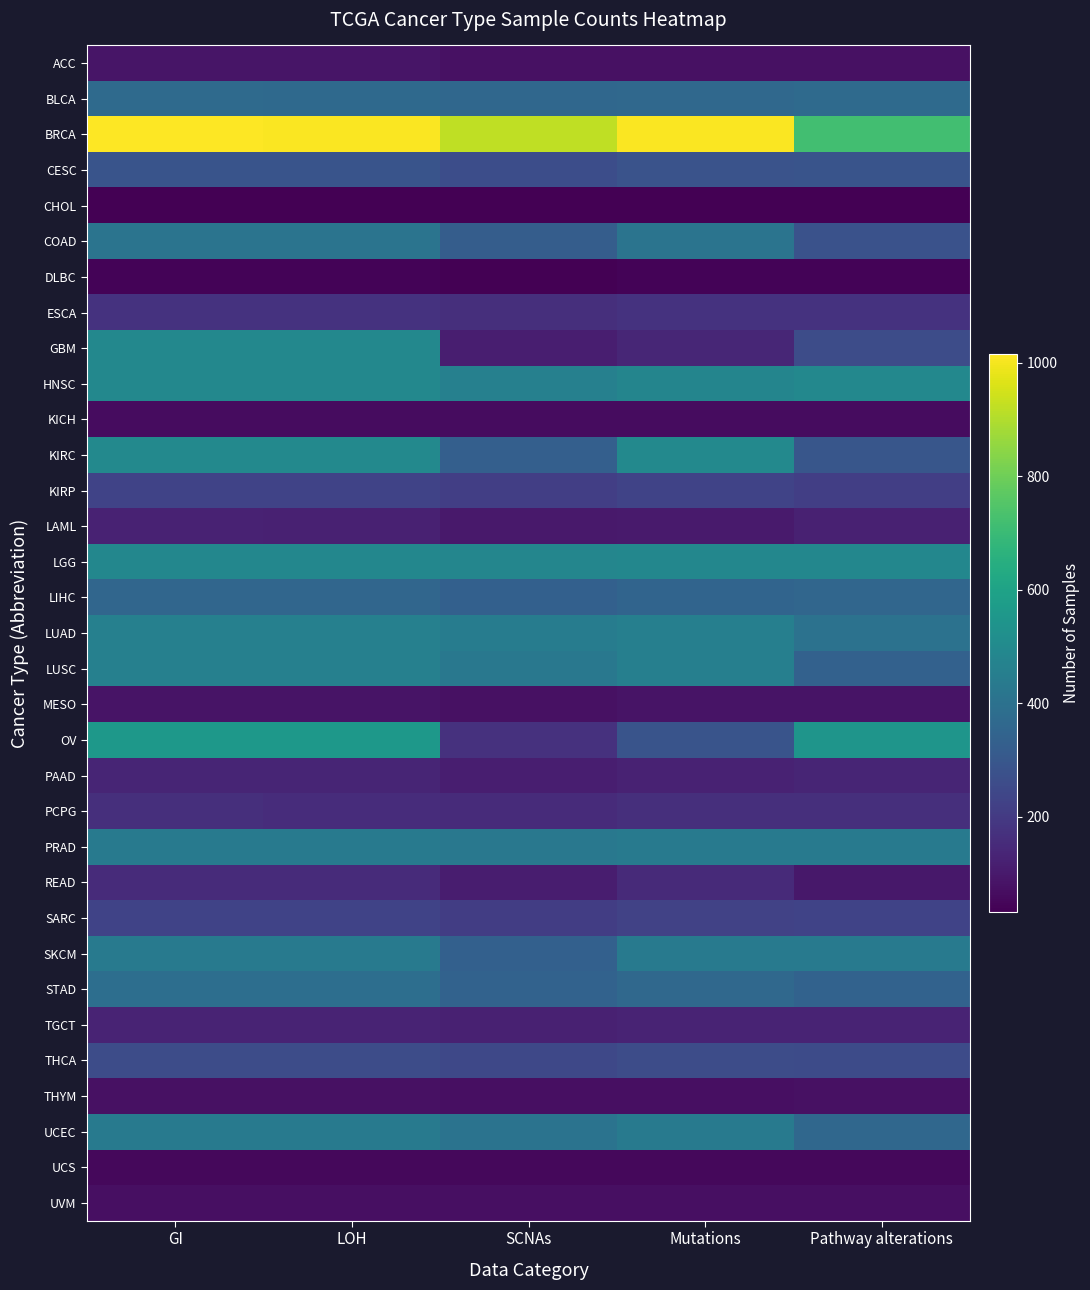

Reading left to right, what are all the values shown in this chart?

ACC: GI=89	LOH=89	SCNAs=76	Mutations=77	Pathway alterations=78
BLCA: GI=370	LOH=369	SCNAs=361	Mutations=366	Pathway alterations=370
BRCA: GI=1015	LOH=1011	SCNAs=922	Mutations=1011	Pathway alterations=719
CESC: GI=287	LOH=287	SCNAs=264	Mutations=284	Pathway alterations=287
CHOL: GI=35	LOH=35	SCNAs=35	Mutations=35	Pathway alterations=35
COAD: GI=411	LOH=411	SCNAs=323	Mutations=410	Pathway alterations=278
DLBC: GI=42	LOH=42	SCNAs=32	Mutations=42	Pathway alterations=42
ESCA: GI=176	LOH=176	SCNAs=165	Mutations=175	Pathway alterations=176
GBM: GI=489	LOH=489	SCNAs=116	Mutations=137	Pathway alterations=259
HNSC: GI=489	LOH=489	SCNAs=459	Mutations=481	Pathway alterations=489
KICH: GI=66	LOH=66	SCNAs=65	Mutations=66	Pathway alterations=66
KIRC: GI=496	LOH=496	SCNAs=331	Mutations=493	Pathway alterations=296
KIRP: GI=228	LOH=228	SCNAs=215	Mutations=228	Pathway alterations=213
LAML: GI=126	LOH=121	SCNAs=101	Mutations=102	Pathway alterations=121
LGG: GI=488	LOH=488	SCNAs=482	Mutations=488	Pathway alterations=488
LIHC: GI=355	LOH=355	SCNAs=334	Mutations=349	Pathway alterations=355
LUAD: GI=460	LOH=460	SCNAs=446	Mutations=456	Pathway alterations=402
LUSC: GI=460	LOH=460	SCNAs=426	Mutations=457	Pathway alterations=336
MESO: GI=82	LOH=82	SCNAs=77	Mutations=82	Pathway alterations=82
OV: GI=556	LOH=556	SCNAs=173	Mutations=288	Pathway alterations=545
PAAD: GI=133	LOH=133	SCNAs=113	Mutations=127	Pathway alterations=132
PCPG: GI=165	LOH=157	SCNAs=154	Mutations=165	Pathway alterations=165
PRAD: GI=434	LOH=434	SCNAs=425	Mutations=434	Pathway alterations=434
READ: GI=152	LOH=152	SCNAs=109	Mutations=151	Pathway alterations=95
SARC: GI=229	LOH=229	SCNAs=209	Mutations=227	Pathway alterations=229
SKCM: GI=434	LOH=434	SCNAs=332	Mutations=433	Pathway alterations=434
STAD: GI=388	LOH=388	SCNAs=340	Mutations=365	Pathway alterations=341
TGCT: GI=129	LOH=129	SCNAs=123	Mutations=129	Pathway alterations=129
THCA: GI=260	LOH=260	SCNAs=244	Mutations=259	Pathway alterations=258
THYM: GI=76	LOH=76	SCNAs=73	Mutations=73	Pathway alterations=76
UCEC: GI=434	LOH=434	SCNAs=406	Mutations=432	Pathway alterations=360
UCS: GI=52	LOH=52	SCNAs=52	Mutations=52	Pathway alterations=52
UVM: GI=72	LOH=72	SCNAs=72	Mutations=72	Pathway alterations=72